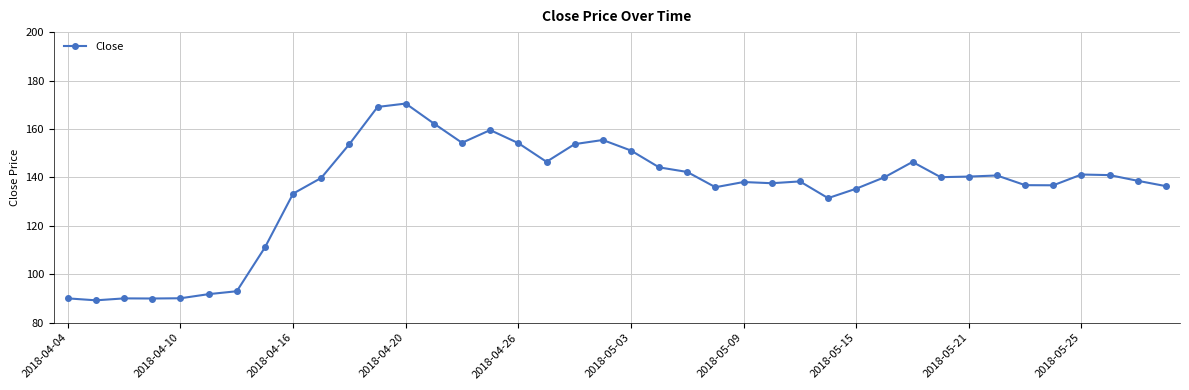

What is the value of the 37th point from the left?

141.2